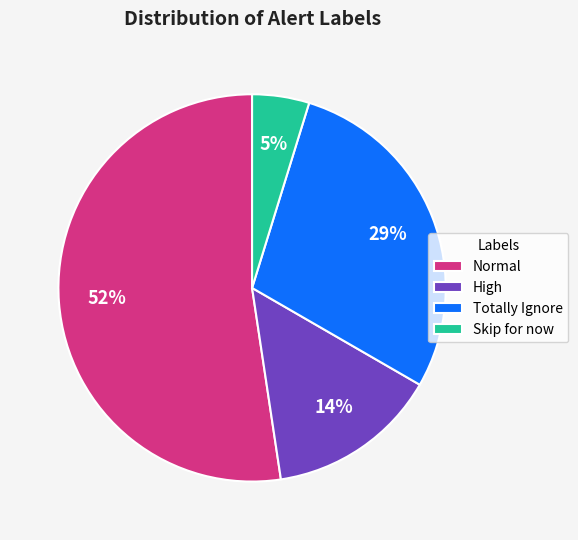

To the nearest percent, what is the combined percentage of High and Totally Ignore?

43%